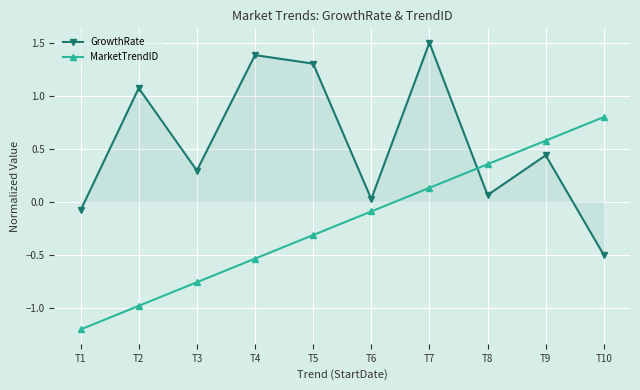

Which series has the largest total across all categories?

GrowthRate